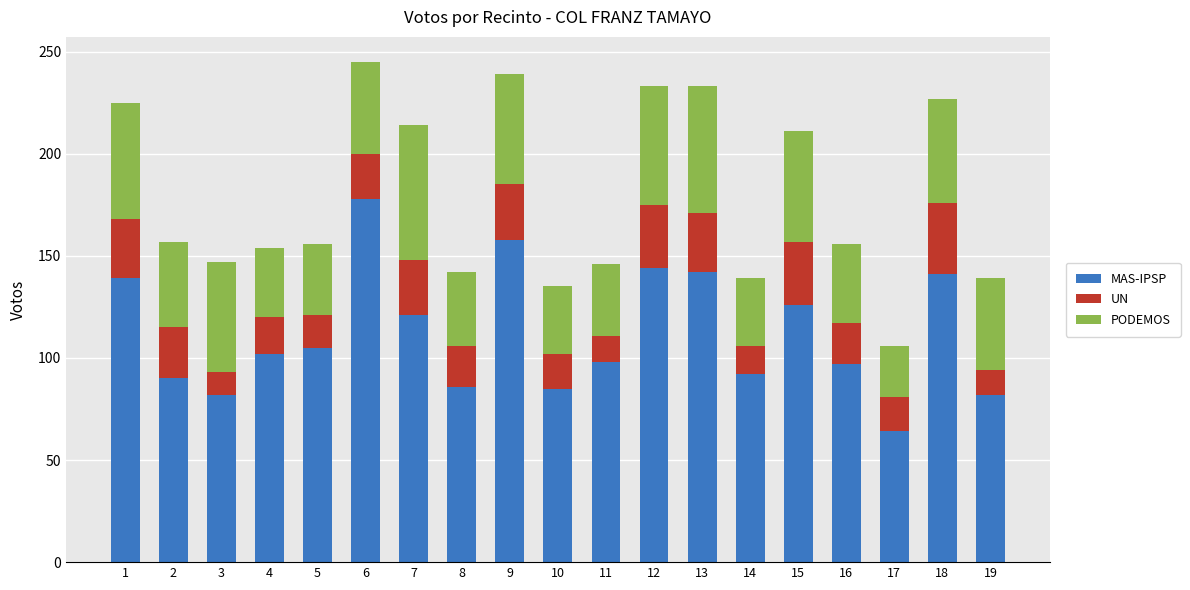

The value of MAS-IPSP at 4 is 167. True or false?

False